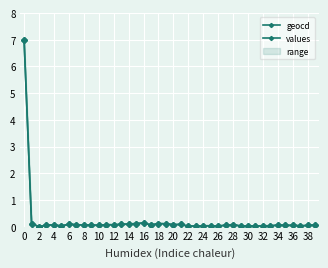

Rank the series at 21 from lowest to highest value.

values, geocd